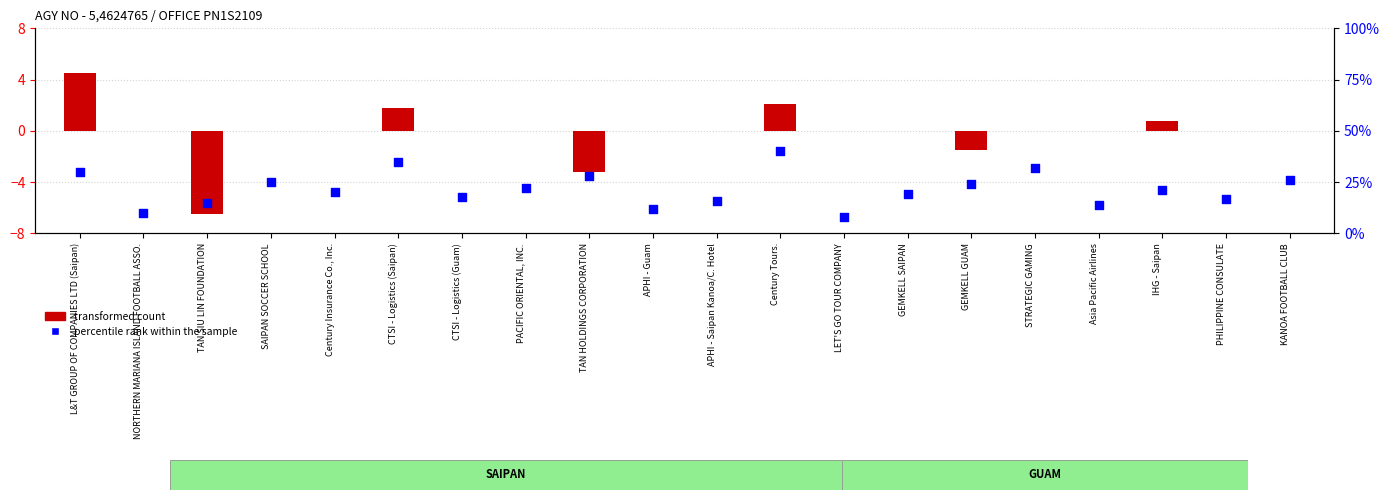

Approximately how many times larger is the value at STRATEGIC GAMING compared to TAN SIU LIN FOUNDATION?

2.1